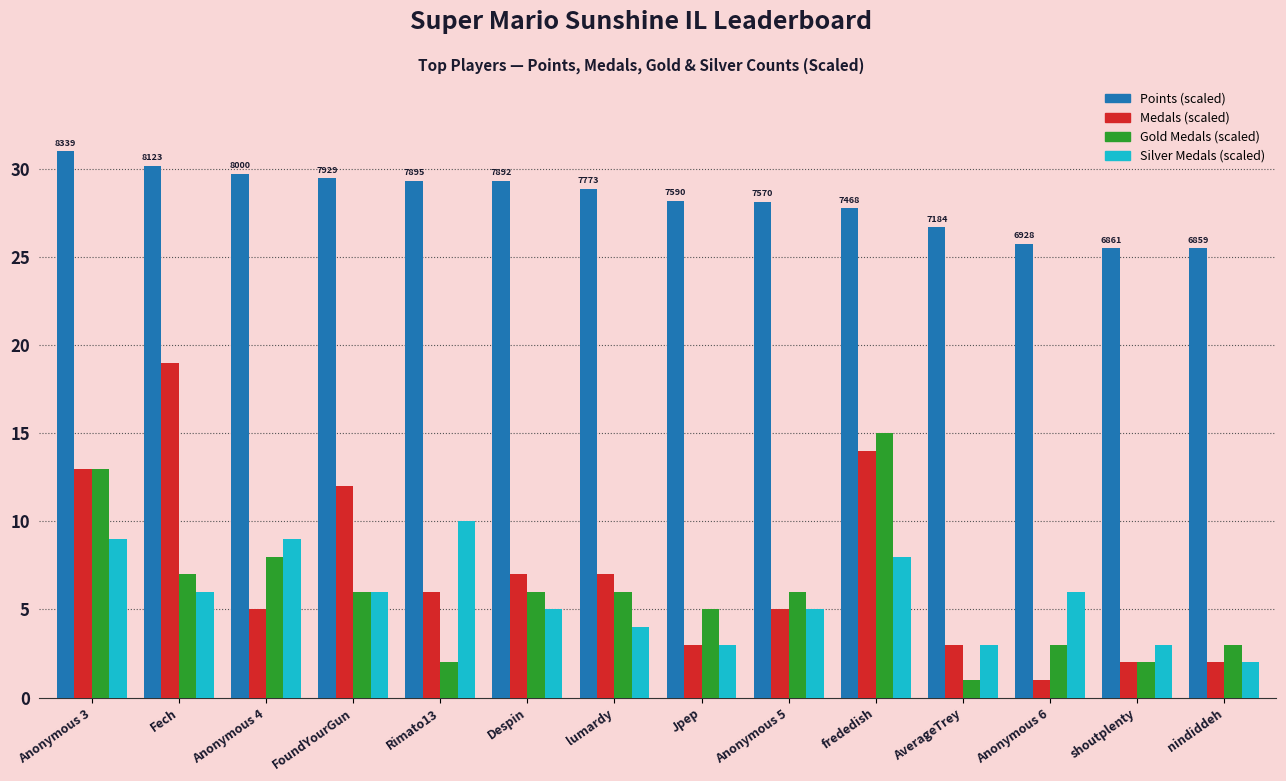

What is the total value across all series at Fech?

62.2